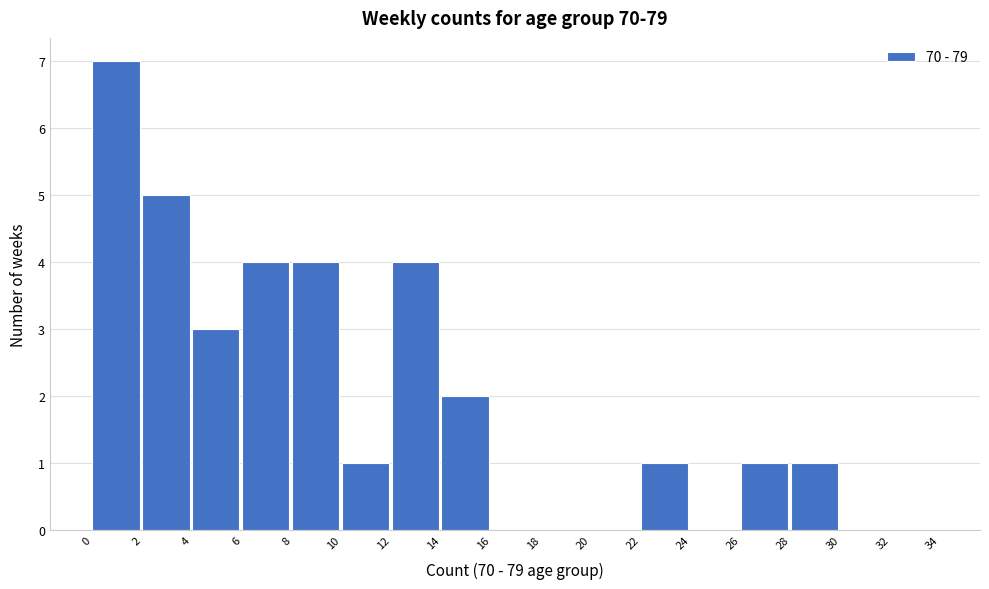

What is the height of the bar covering 22 to 24 on the x-axis? The values are not printed on the chart, so give them approximately, as read against the axis.

1